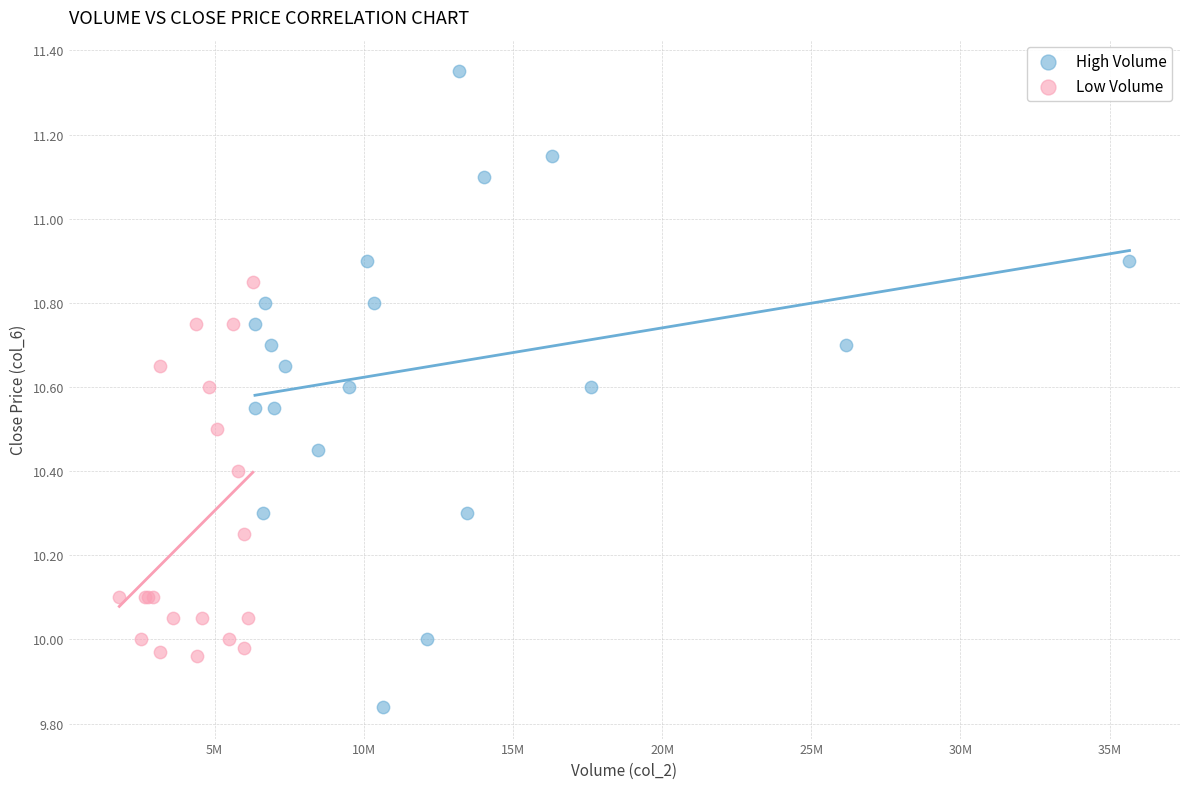

Which series contains the highest Y value?

High Volume